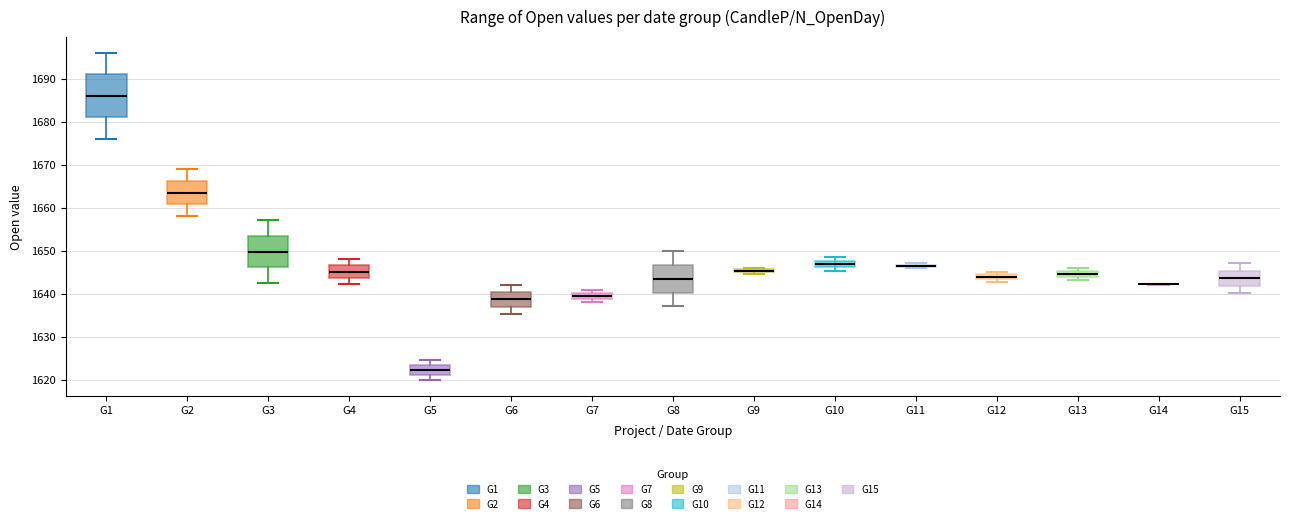

Where is the lower edge of the box for G4 on the y-axis? The values are not printed on the chart, so give them approximately, as read against the axis.

1644